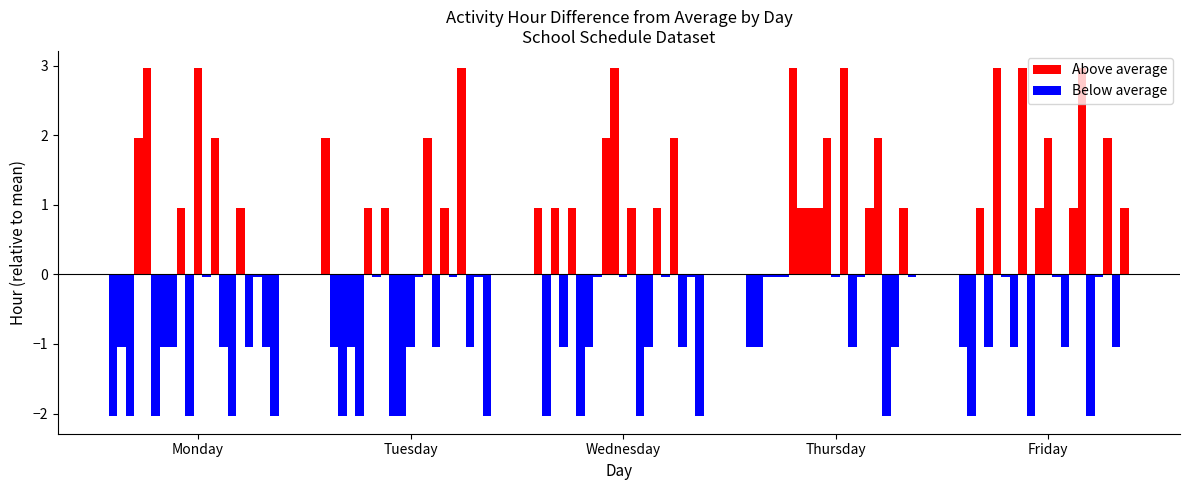

What is the average value of the Above average series?

1.7